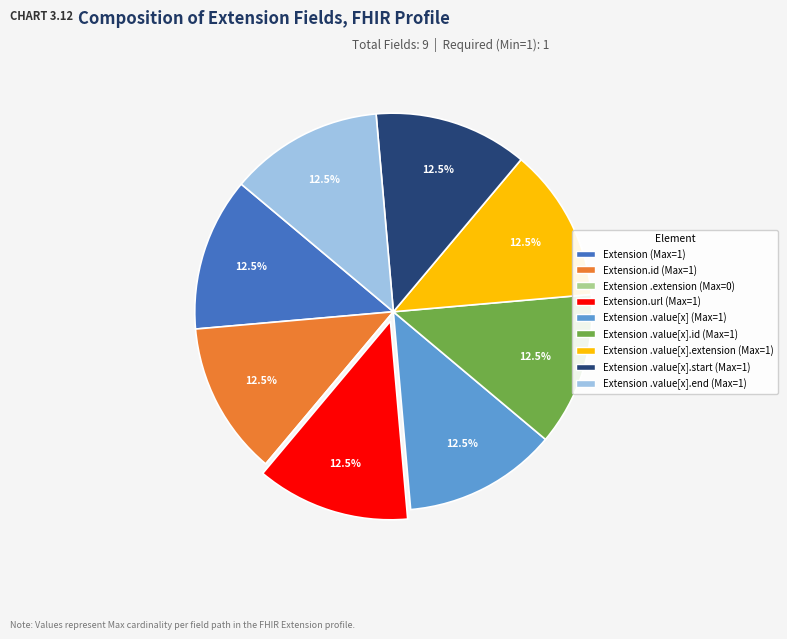

To the nearest percent, what is the average slice percentage?

11%